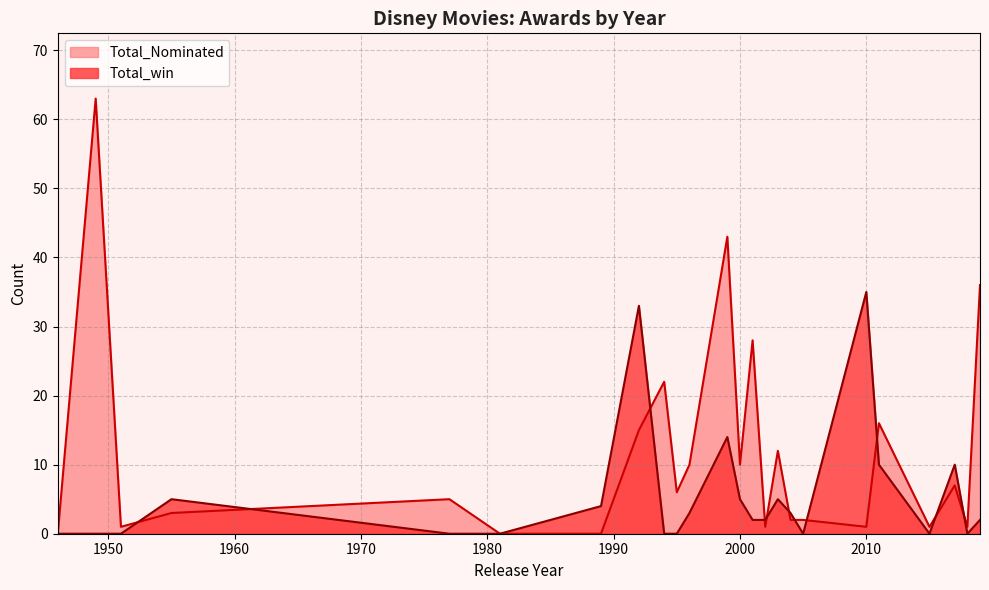

How many interior local peaks does the Total_Nominated series have?

10